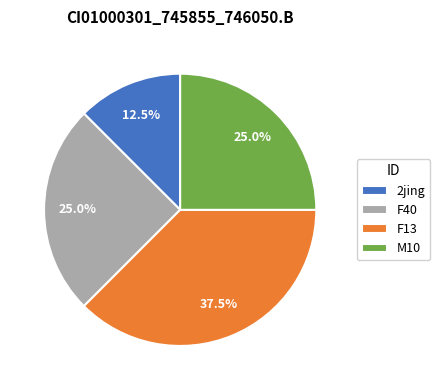

Do F40 and F13 together represent more than half of the pie?

Yes